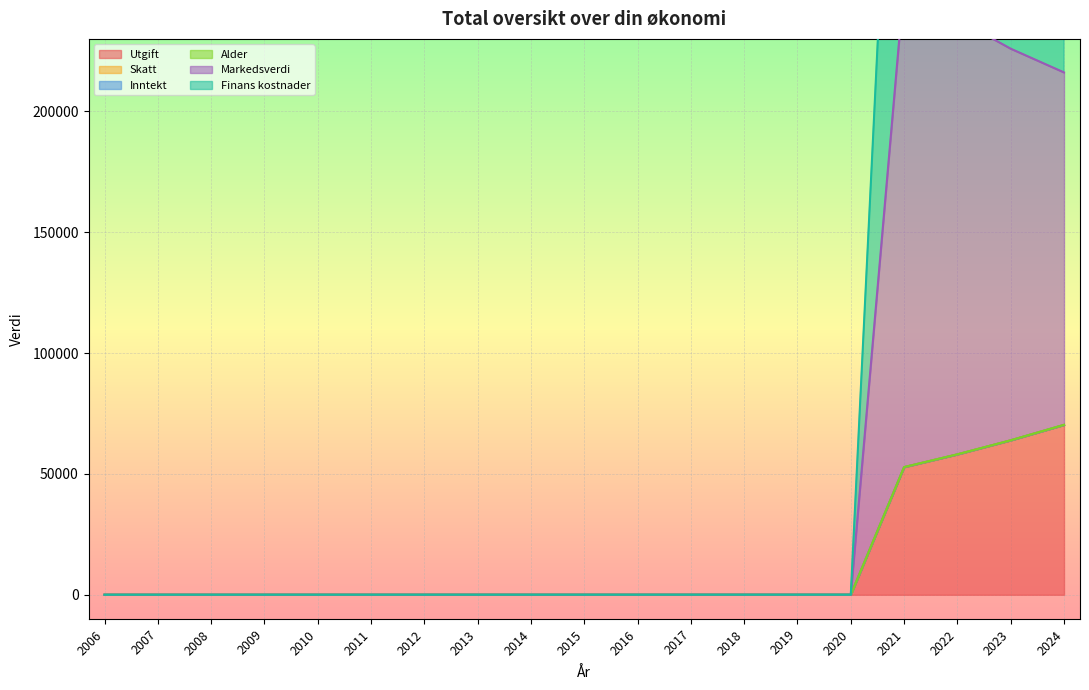

At which category does the chart reach its minimum across all series?

2006